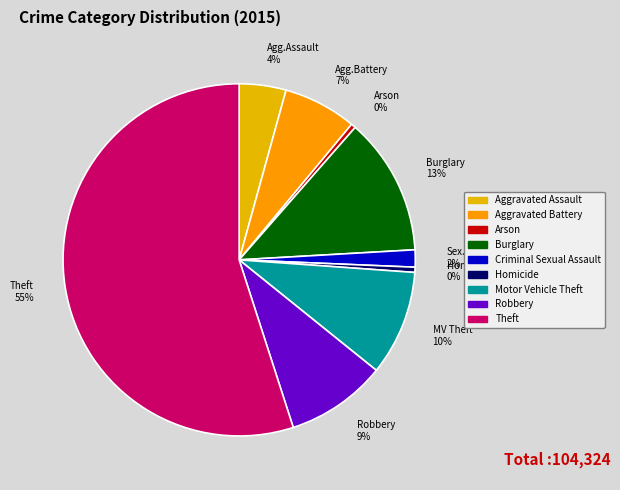

Is there a majority slice in this chart?

Yes